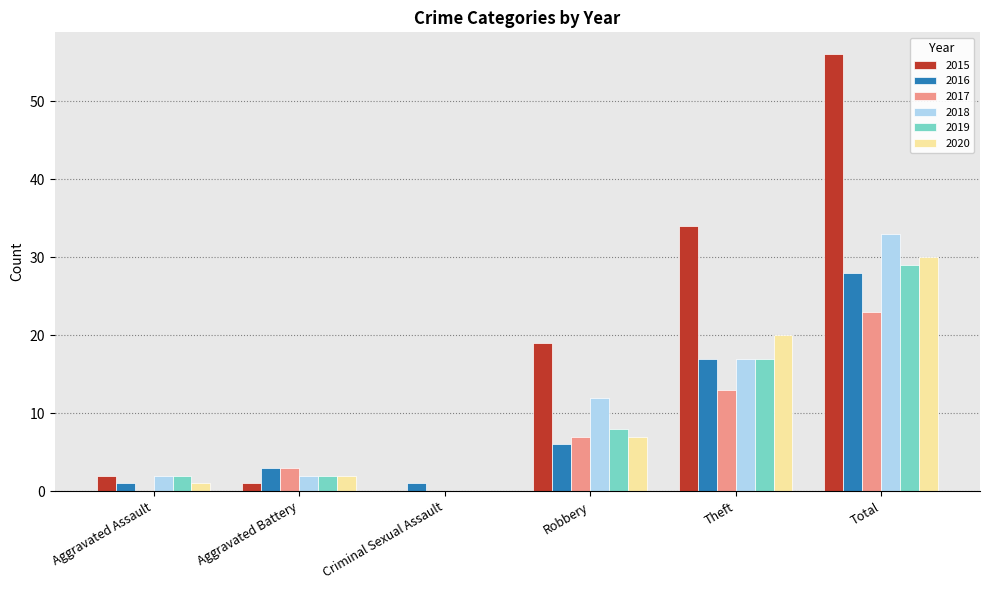

Reading left to right, extract all data points from this chart.

2015: 2	1	0	19	34	56
2016: 1	3	1	6	17	28
2017: 0	3	0	7	13	23
2018: 2	2	0	12	17	33
2019: 2	2	0	8	17	29
2020: 1	2	0	7	20	30